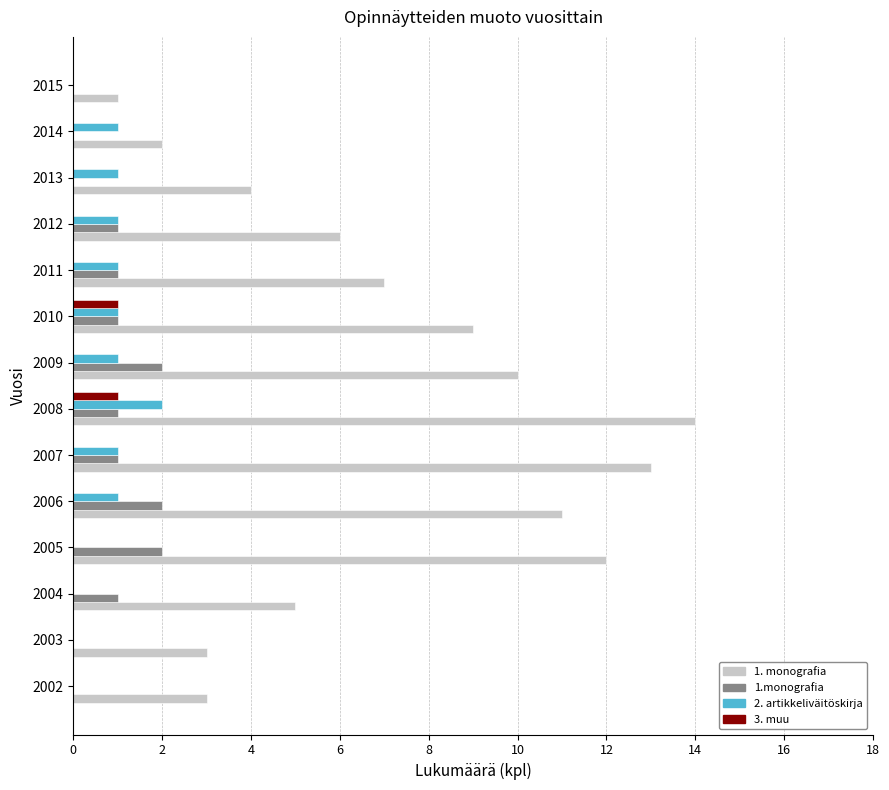

At which category is the sum across all series the highest?

2008